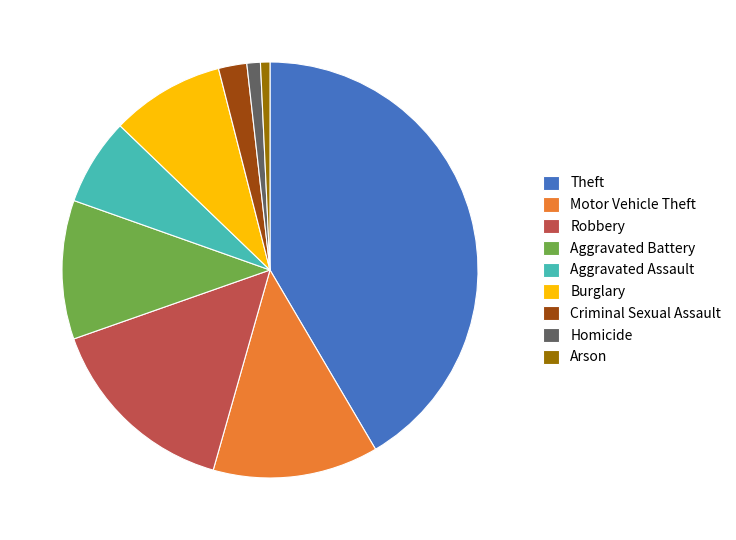

Which slice is the largest?

Theft